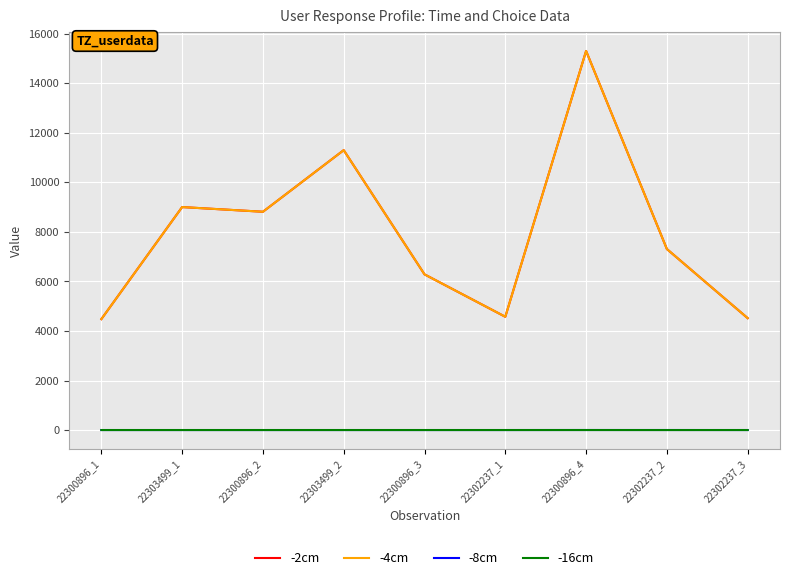

At which label does -4cm first exceed 7308?

22303499_1